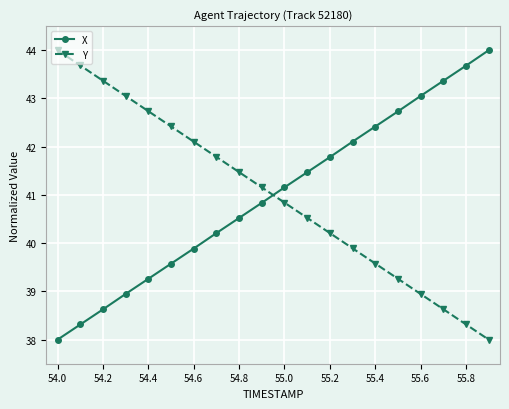

What is the minimum value shown in the chart?

38.0